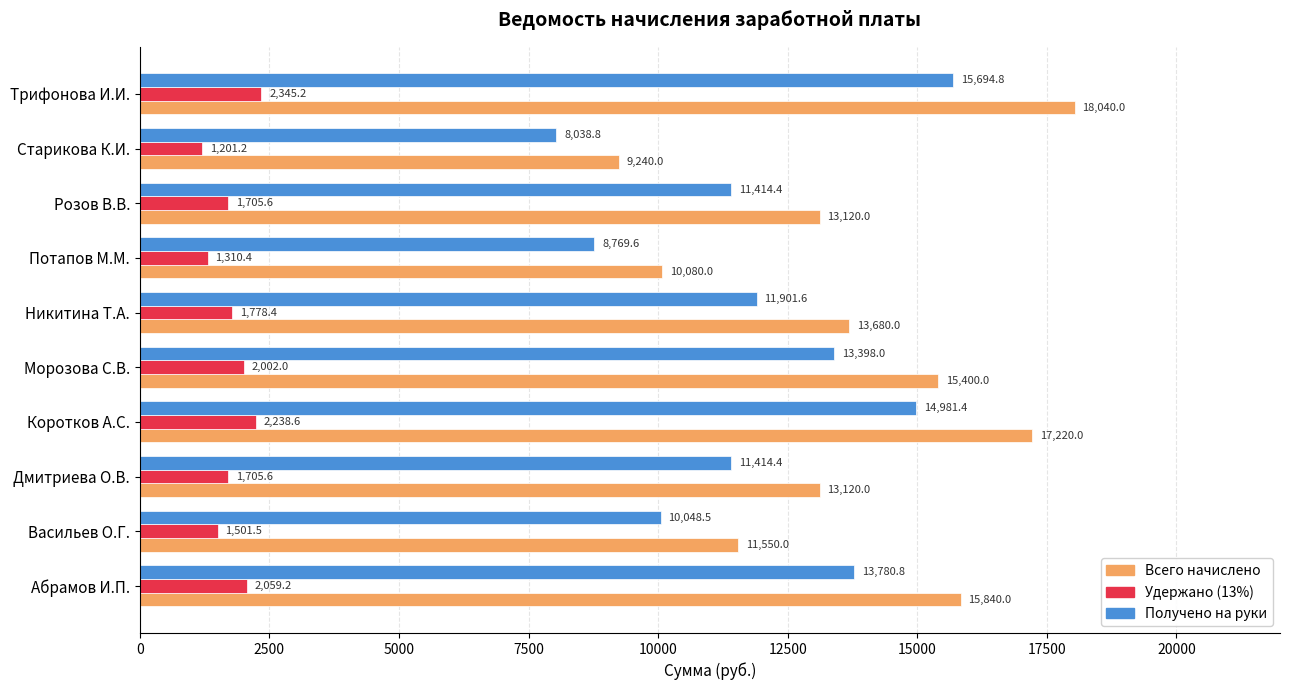

Rank the series by their maximum value, from lowest to highest.

Удержано (13%), Получено на руки, Всего начислено